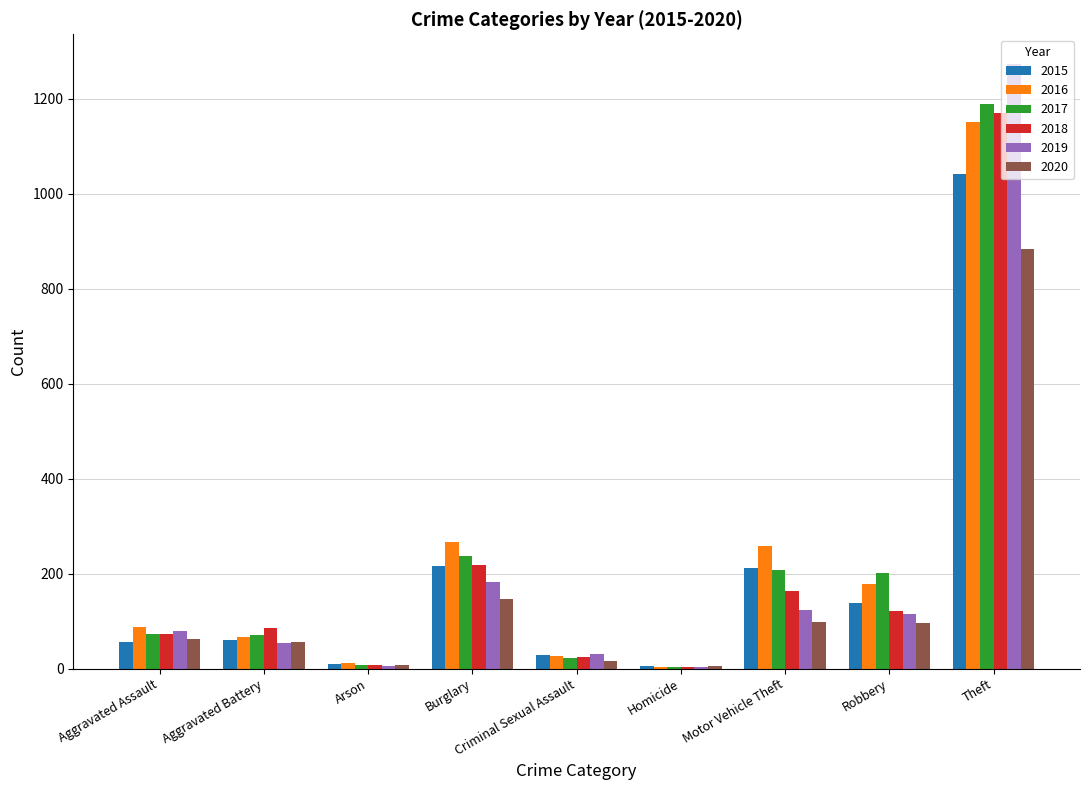

Which series changed the most between Aggravated Battery and Robbery?

2017